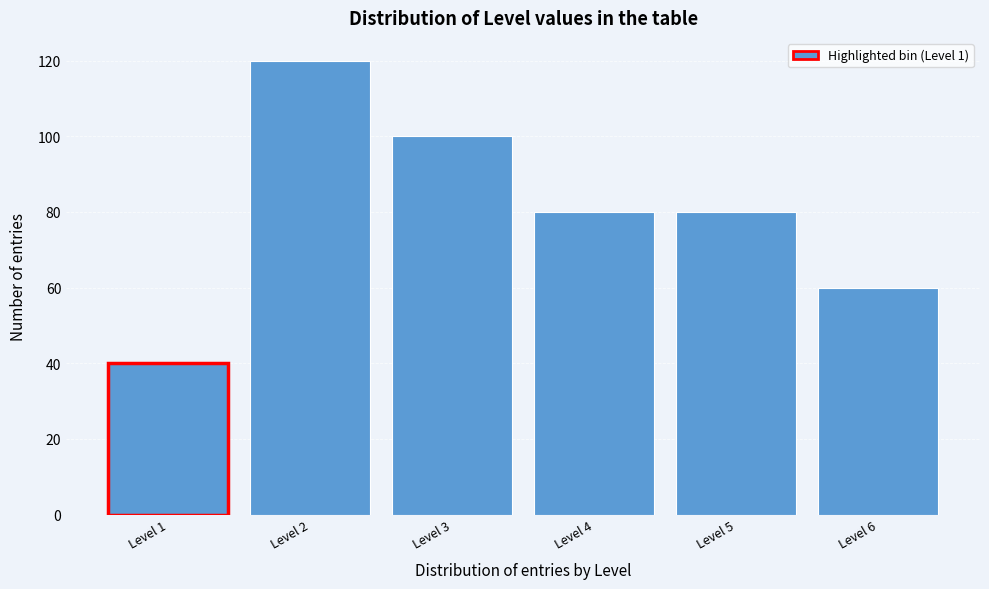

Reading left to right, what are all the values shown in this chart?

40	120	100	80	80	60